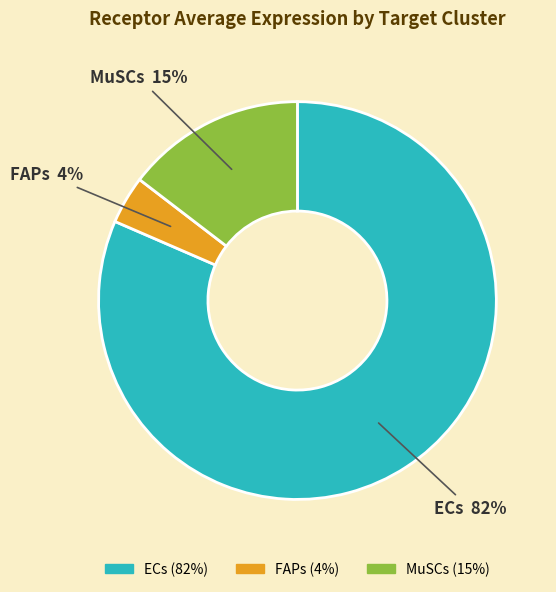

Which has a higher value, FAPs or MuSCs?

MuSCs